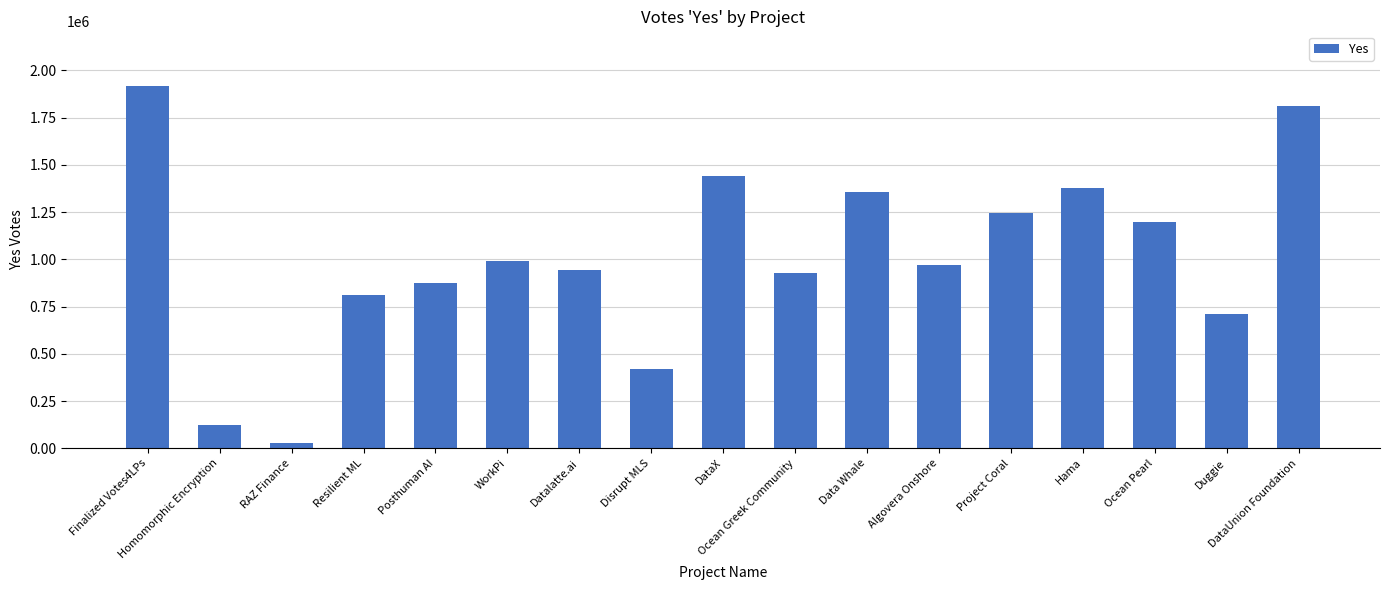

Reading left to right, what are all the values shown in this chart?

Finalized Votes4LPs=1918232.1	Homomorphic Encryption=123125.0	RAZ Finance=27574.7	Resilient ML=813364.2	Posthuman AI=876696.1	WorkPi=992222.0	Datalatte.ai=943172.8	Disrupt MLS=419577.1	DataX=1440427.5	Ocean Greek Community=926369.2	Data Whale=1357981.7	Algovera Onshore=967774.1	Project Coral=1244574.4	Hama=1377415.1	Ocean Pearl=1196927.7	Duggie=710642.1	DataUnion Foundation=1812349.5